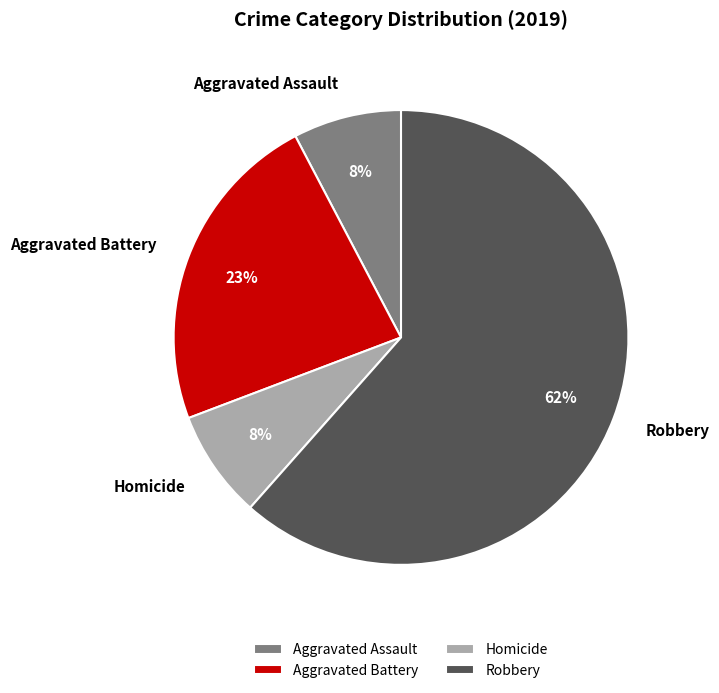

Between Homicide and Robbery, which is larger?

Robbery